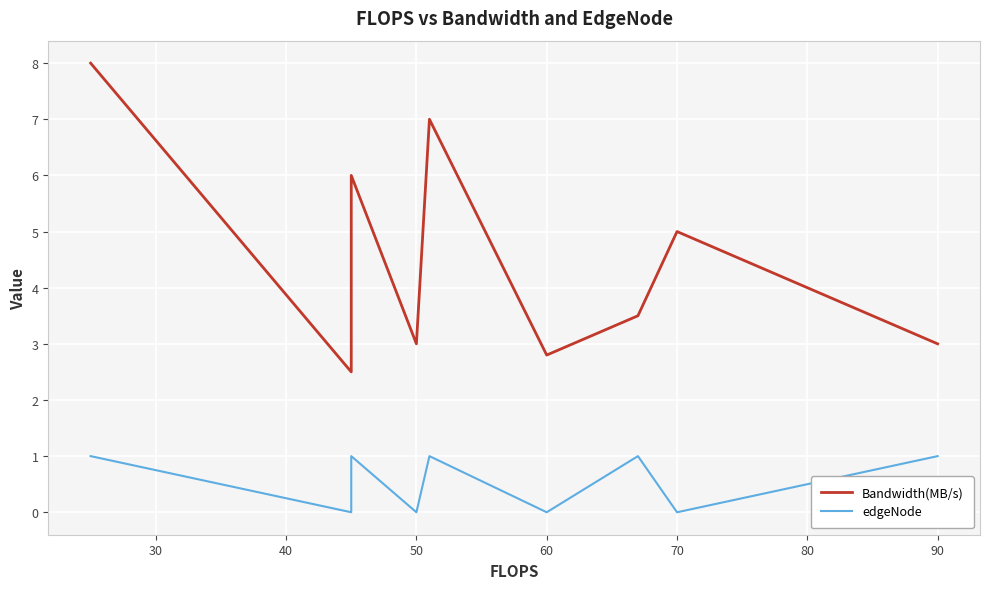

True or false: edgeNode has a value of 0.3 at 90.

False